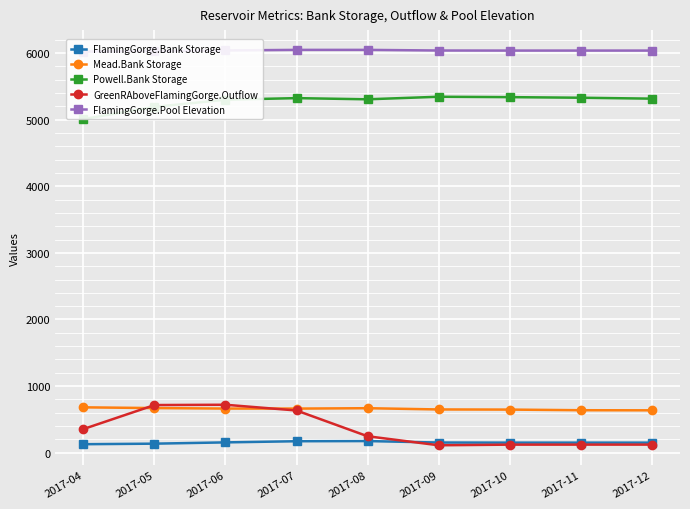

Which series changed the most between 2017-04 and 2017-09?

Powell.Bank Storage